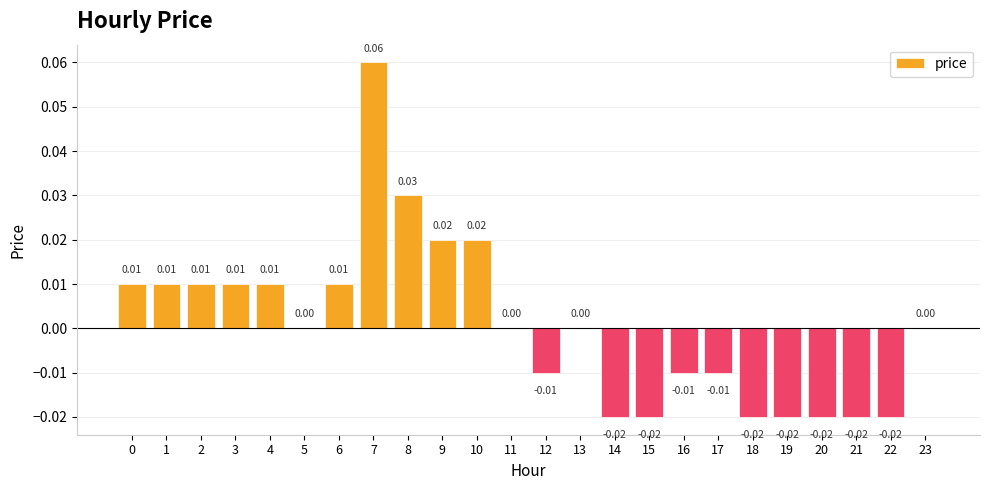

How many categories are shown in the chart?

24